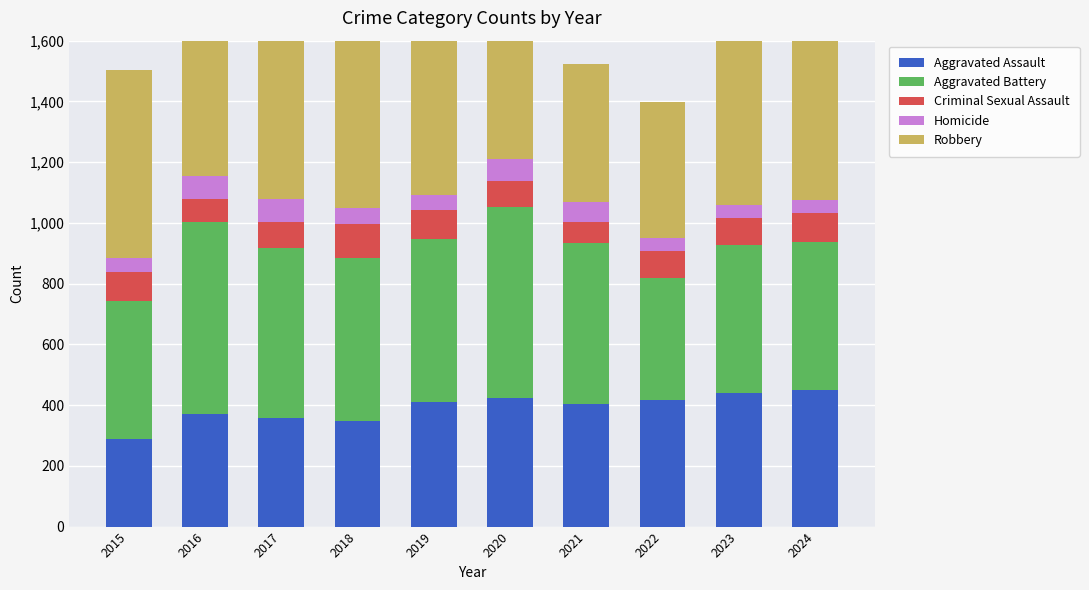

At which category does the chart reach its peak across all series?

2016